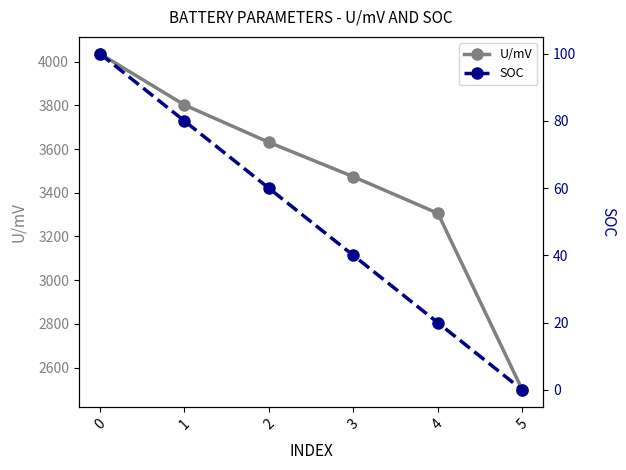

True or false: SOC and U/mV cross at least once.

False